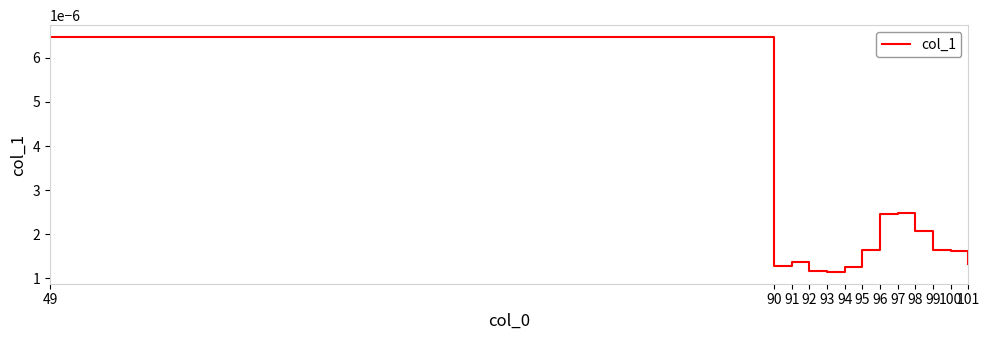

Between 96 and 90, which is larger?

96